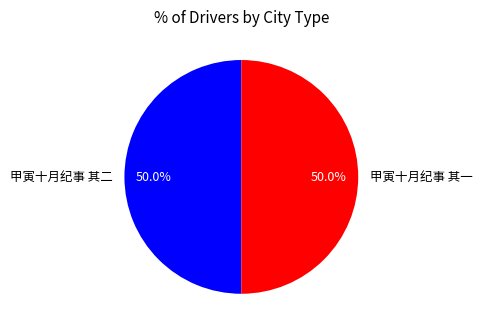

Approximately how many times larger is the value at 甲寅十月纪事 其一 compared to 甲寅十月纪事 其二?

1.0